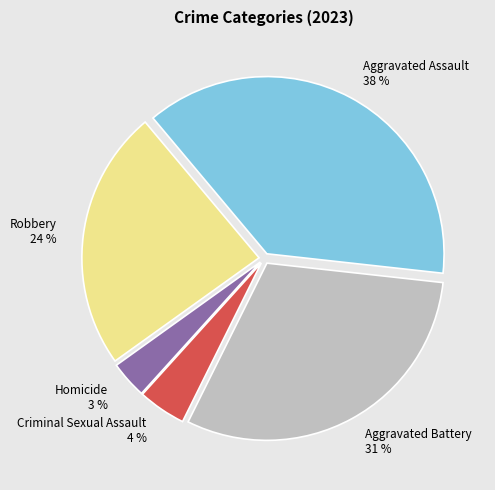

Is Robbery the majority of the pie?

No